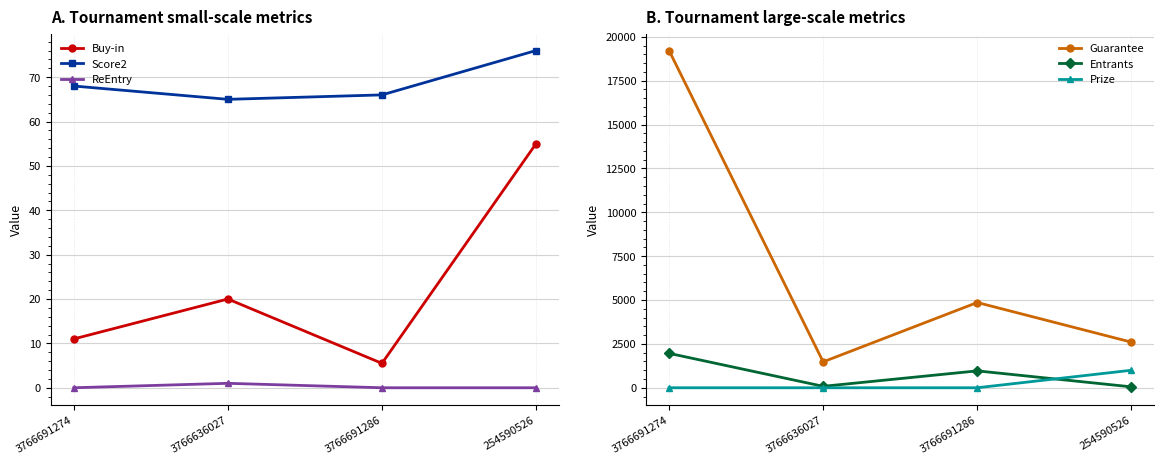

At which category is the sum across all series the highest?

3766691274